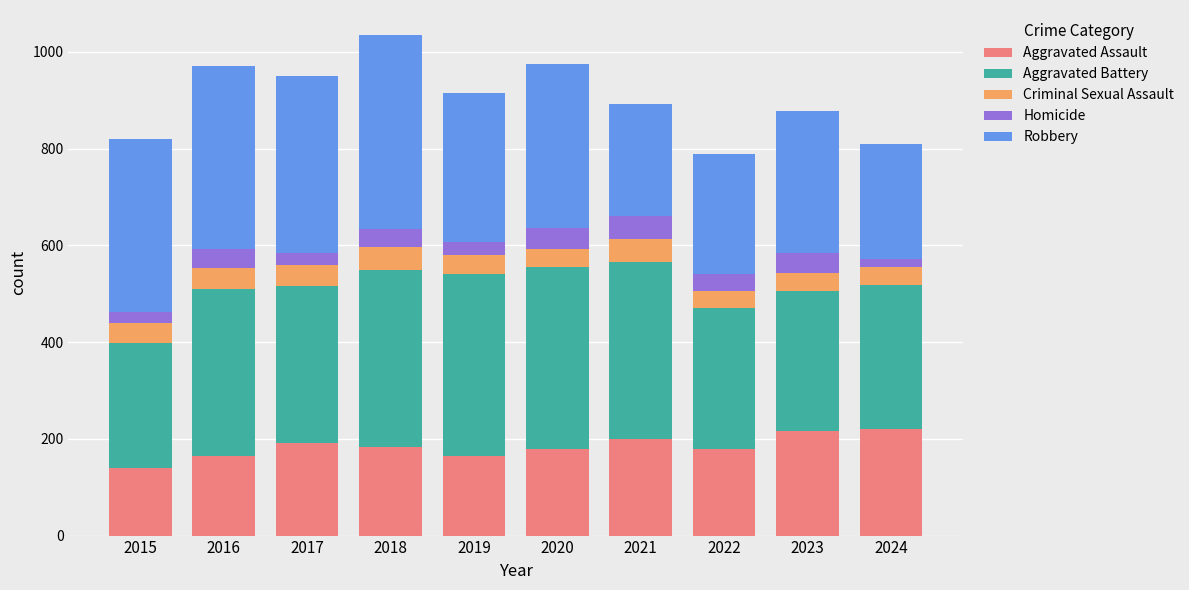

How many data points does each series have?

10